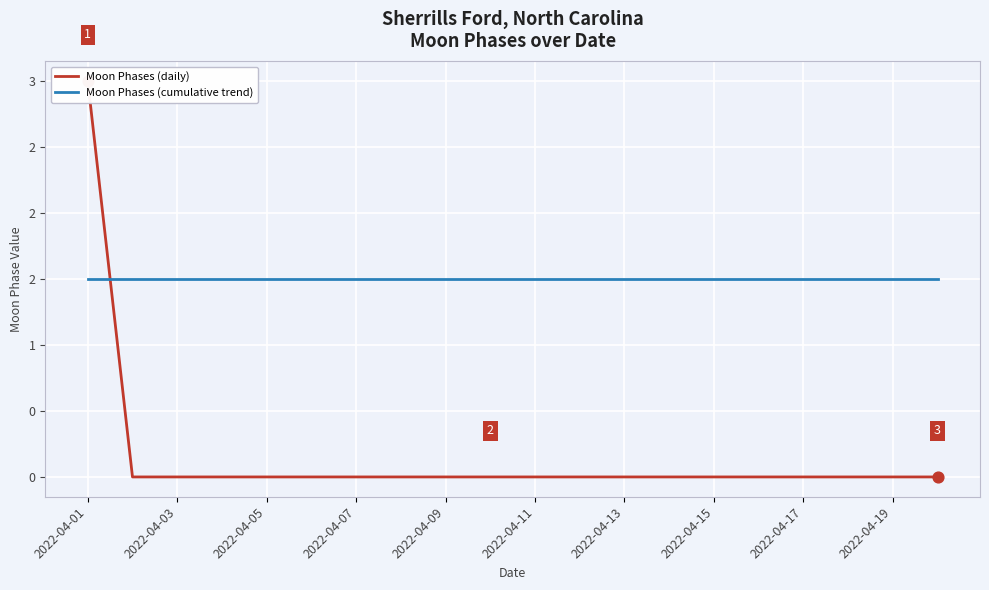

At how many categories does at least one series exceed 1?

20